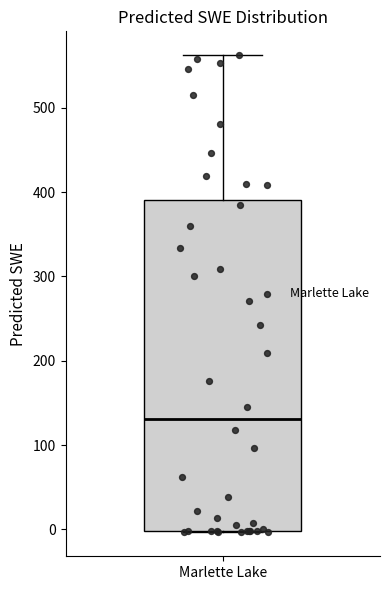

Where does the median line of the box for Marlette Lake sit on the y-axis? The values are not printed on the chart, so give them approximately, as read against the axis.

130